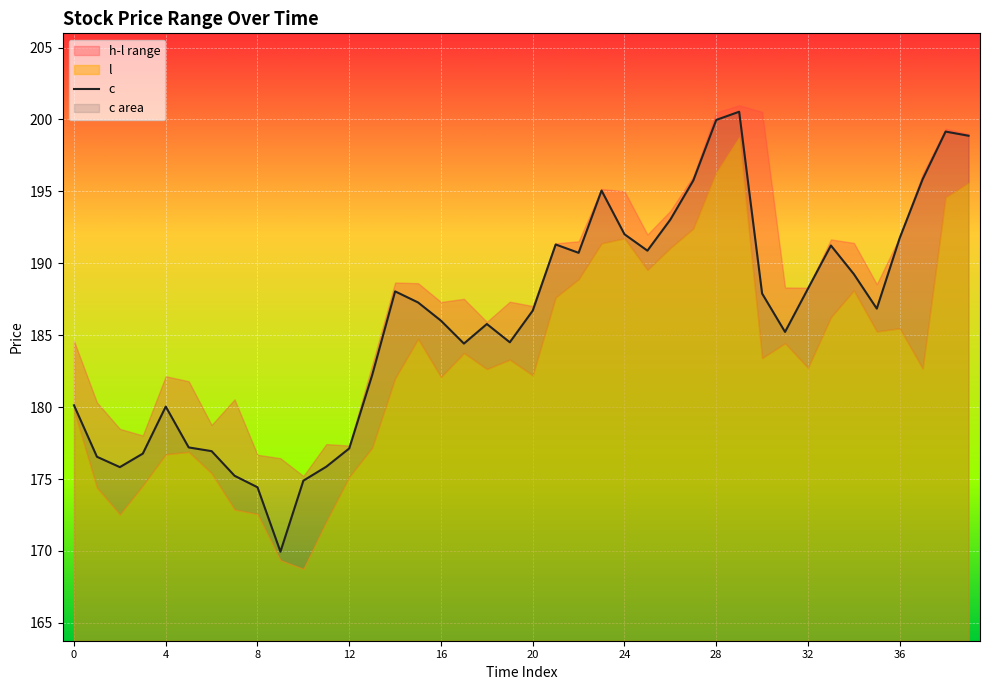

What is the highest value of the c series?

200.5